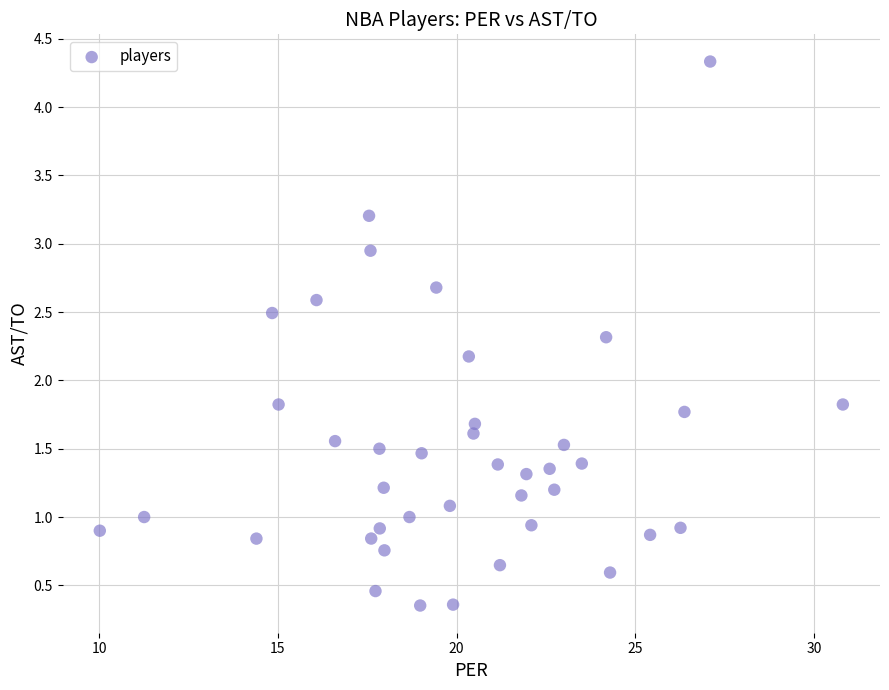

What is the range of Y values (max minus min)?

4.0